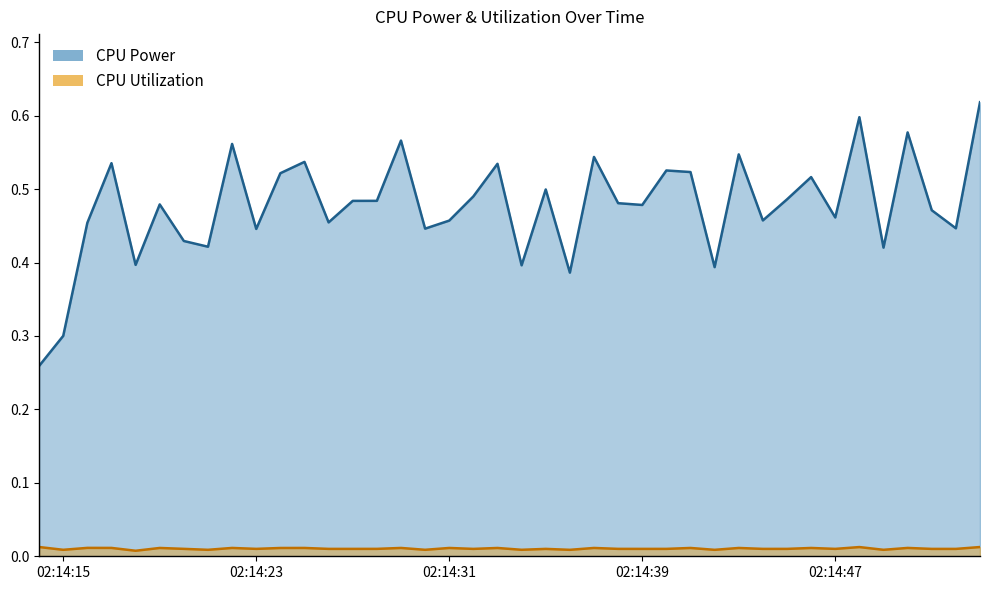

How many distinct data groups are displayed?

2